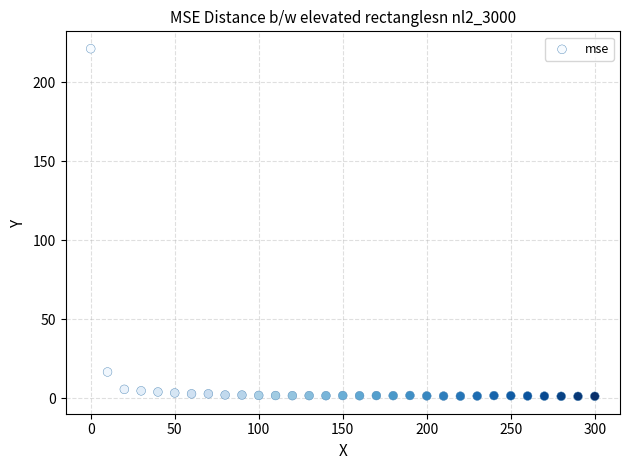

What Y value in the scatter plot is closest to 111?

16.5